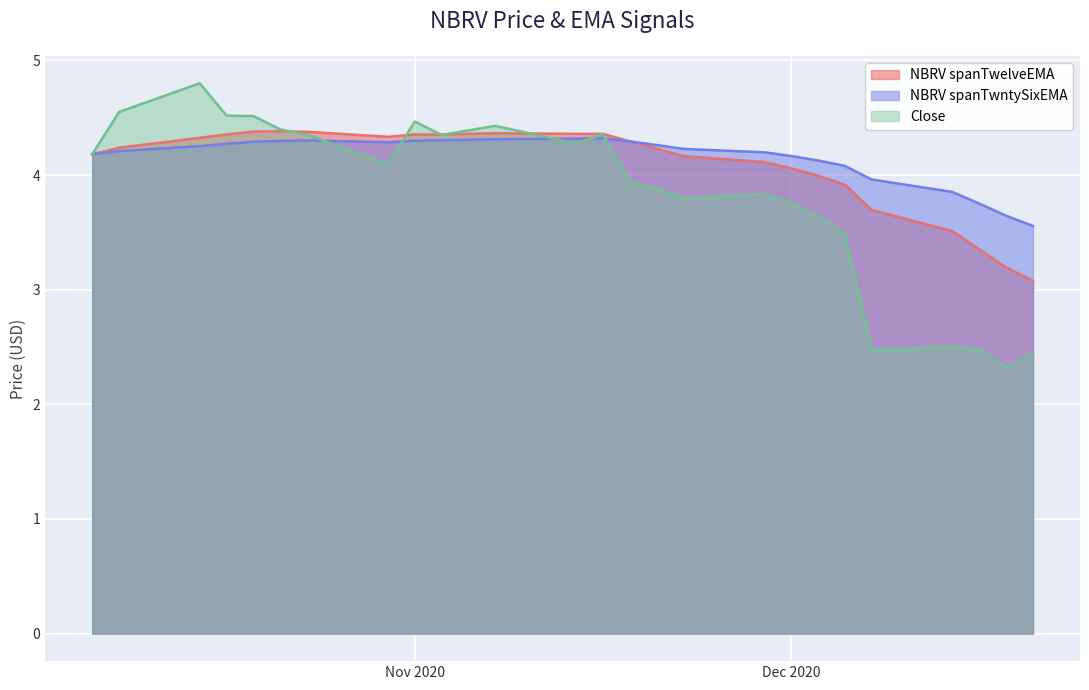

What is the spread (max minus min) of values at 2020-11-16?

0.5